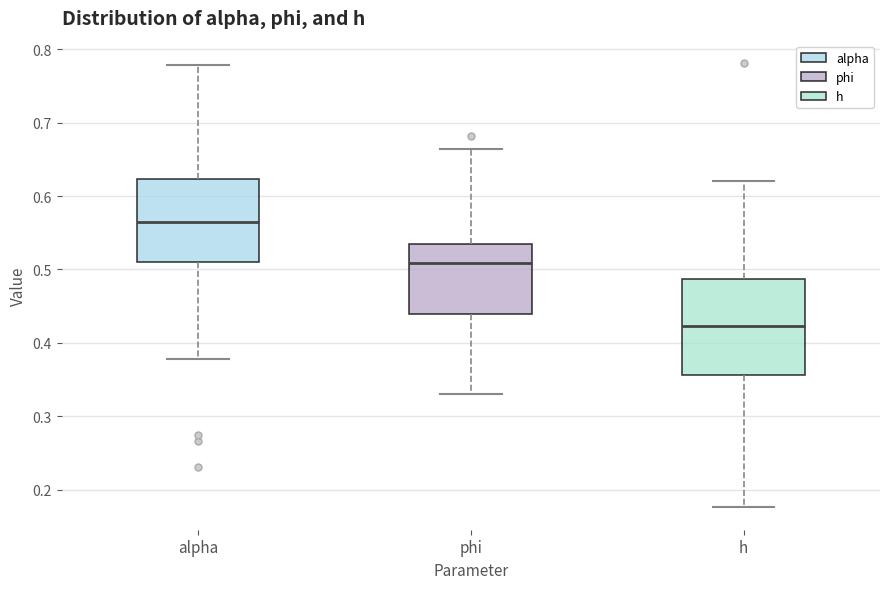

Which box has the highest median line?

alpha